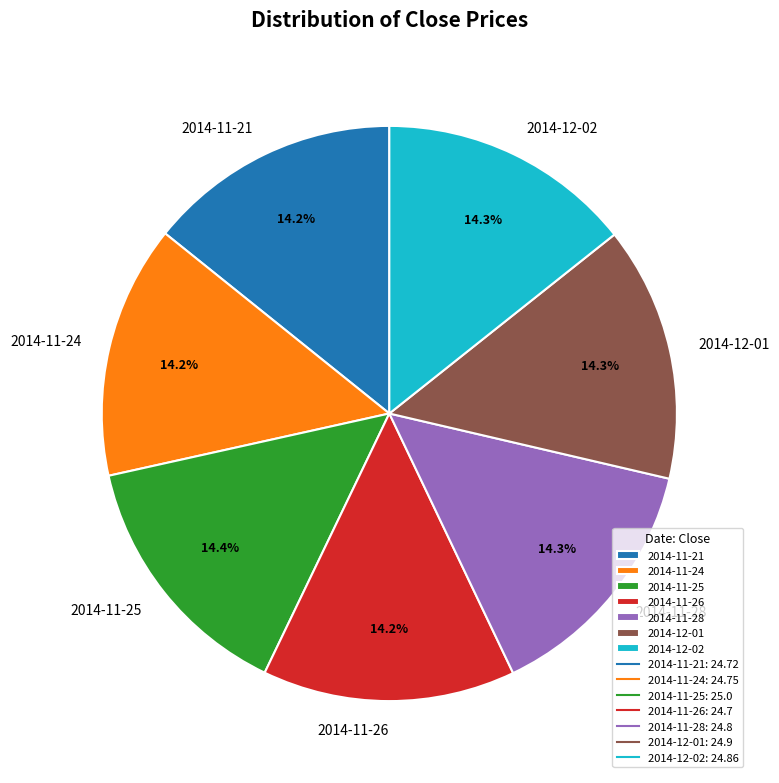

How many segments does this pie chart have?

7